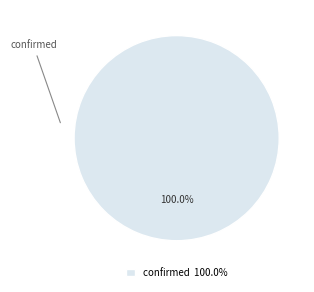

Which slice represents more than half of the pie?

confirmed 100.0%